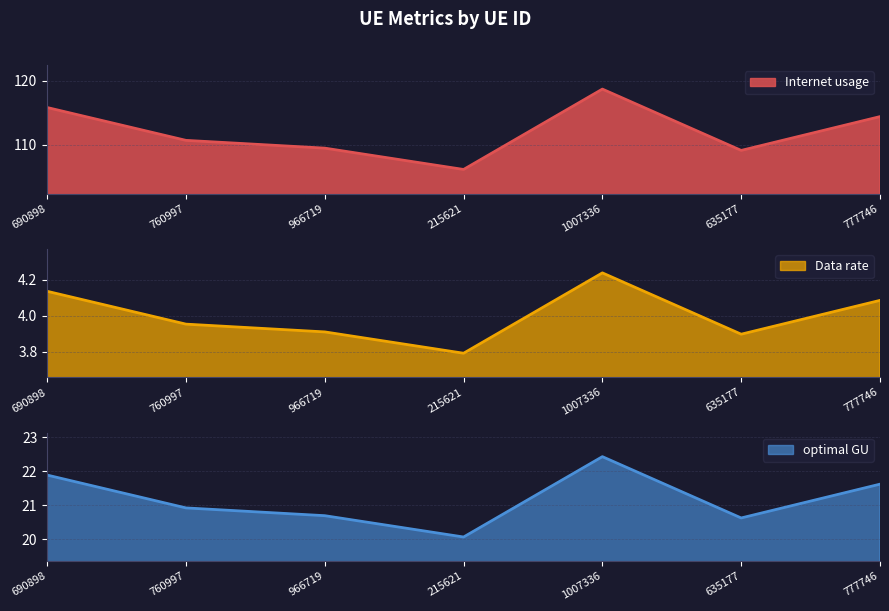

Between 690898 and 635177, which series saw the biggest shift?

Data rate